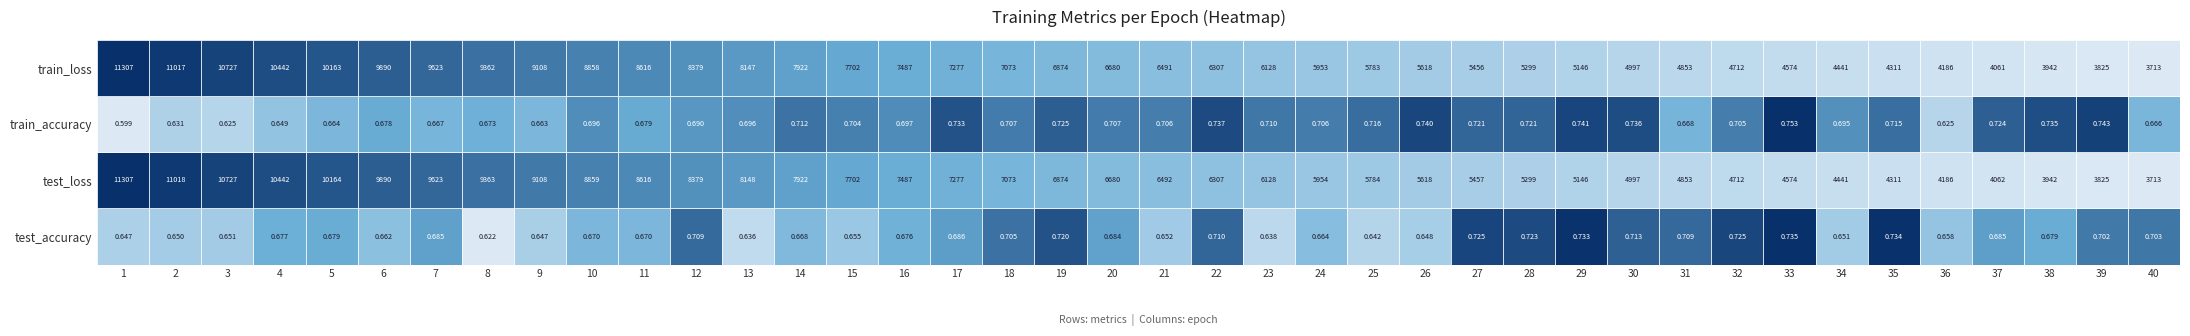

At which label is test_loss closest to 7510?

16